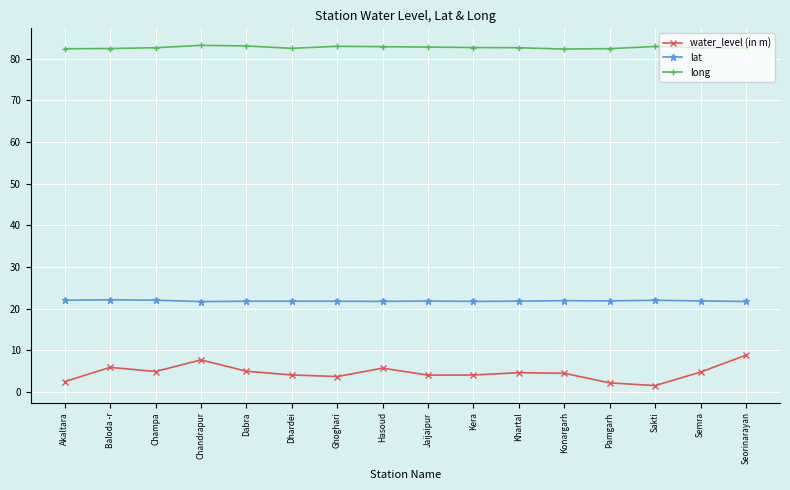

What is the maximum value for water_level (in m)?

8.8